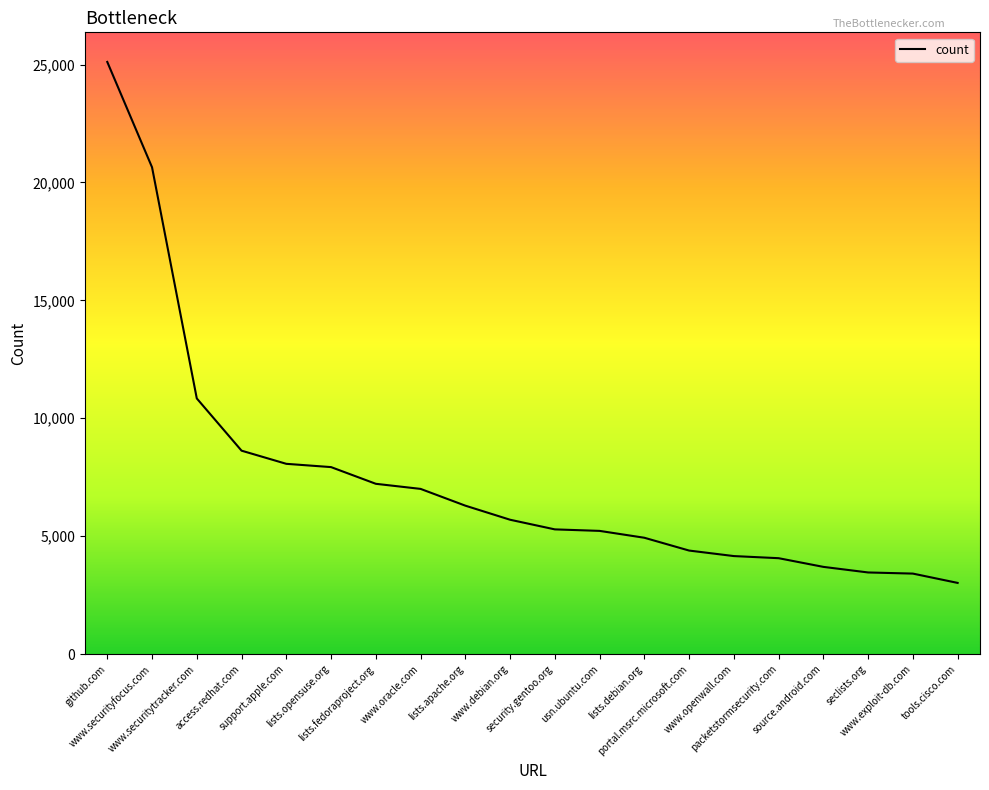

True or false: the data shows 5698 at www.debian.org.

True